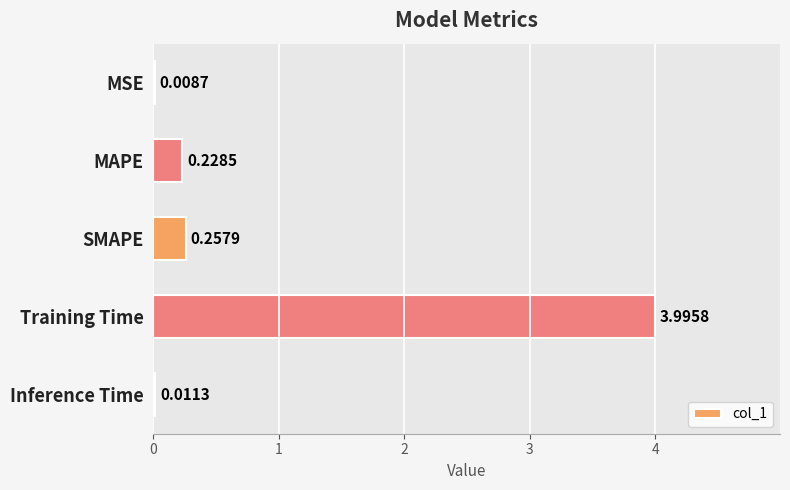

At which label is the value closest to 2?

SMAPE